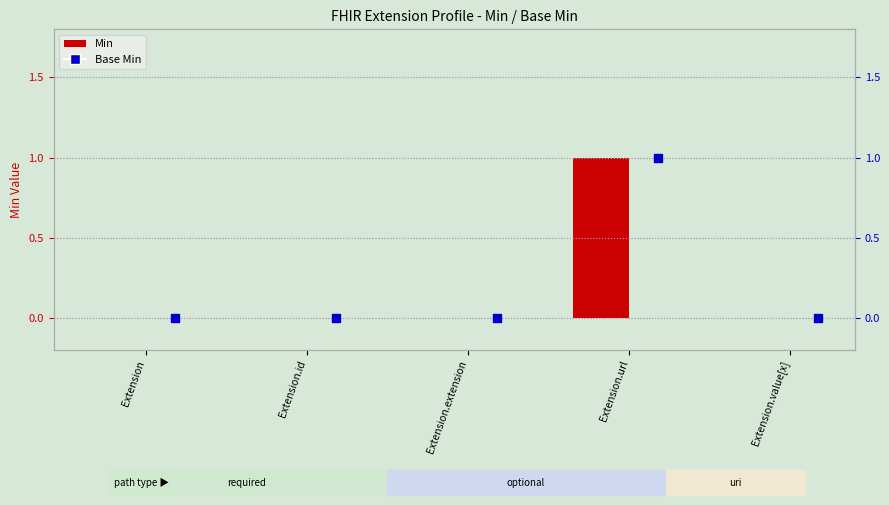

Which series has the widest spread of Y values?

Min